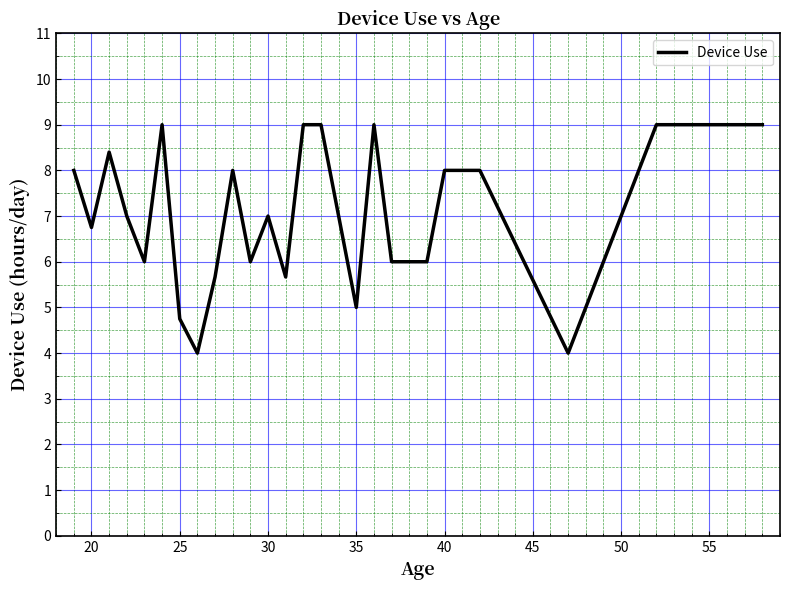

Reading right to left, list all the values displayed in this chart.

9.0	9.0	4.0	8.0	8.0	6.0	6.0	9.0	5.0	7.0	9.0	9.0	5.7	7.0	6.0	8.0	5.7	4.0	4.8	9.0	6.0	7.0	8.4	6.8	8.0